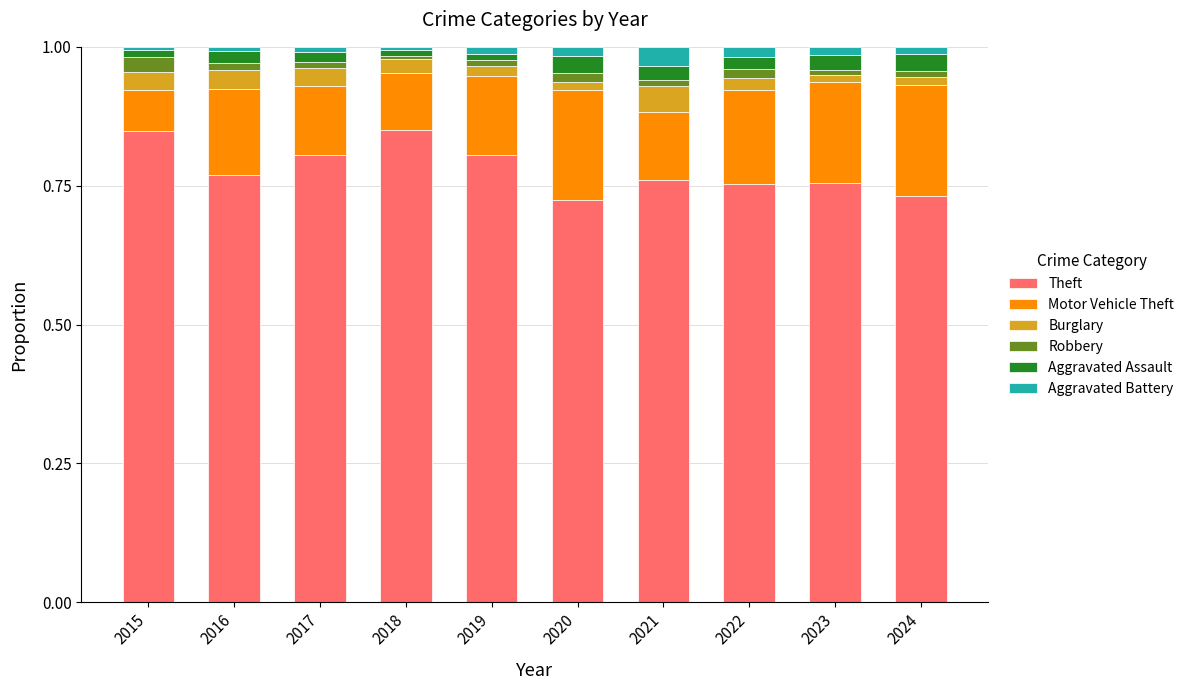

The value of Theft at 2016 is 0.8. True or false?

True